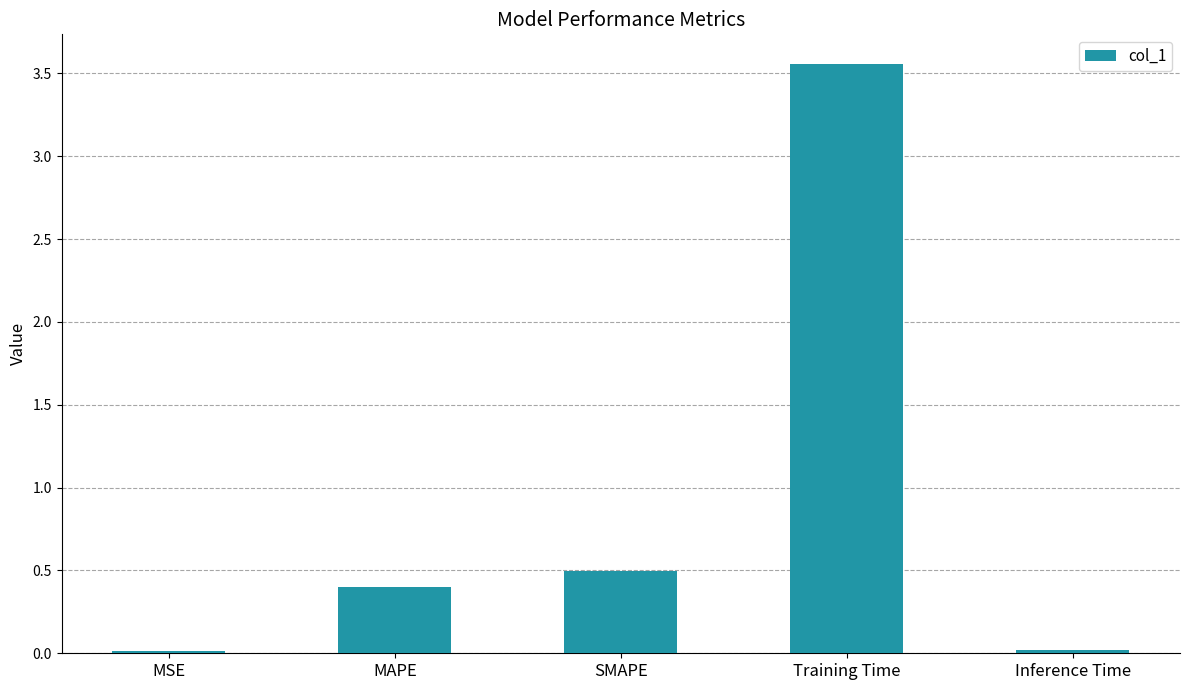

The value at MSE is 0.0. True or false?

True